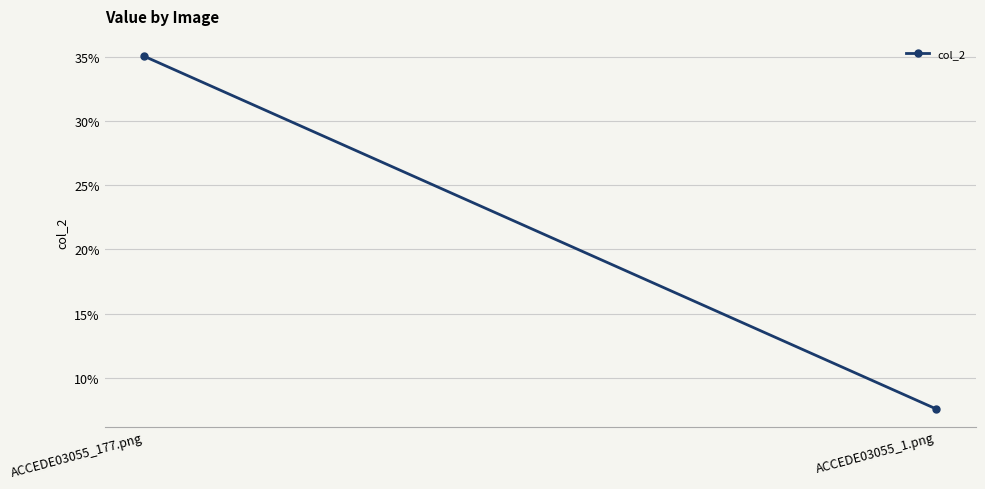

Reading left to right, transcribe all the data shown in this chart.

0.4	0.1